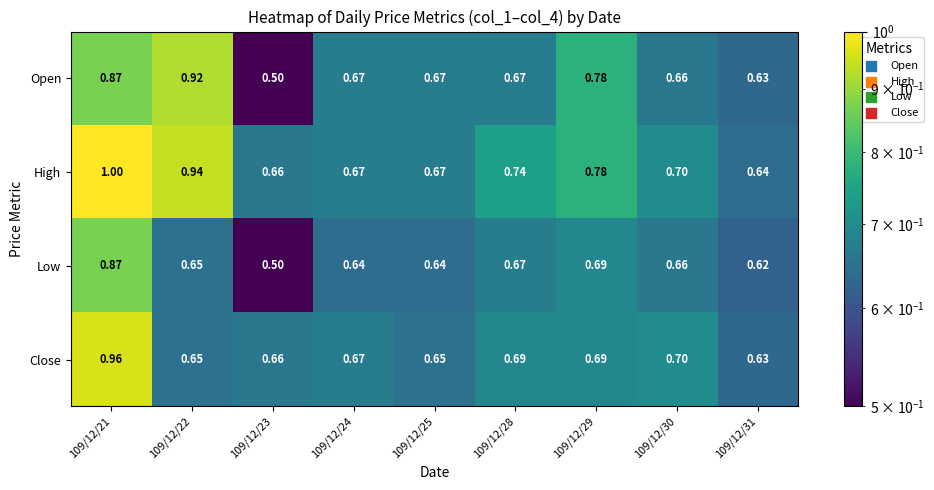

Is the value of Open at 109/12/28 greater than the value of Low at 109/12/21?

No